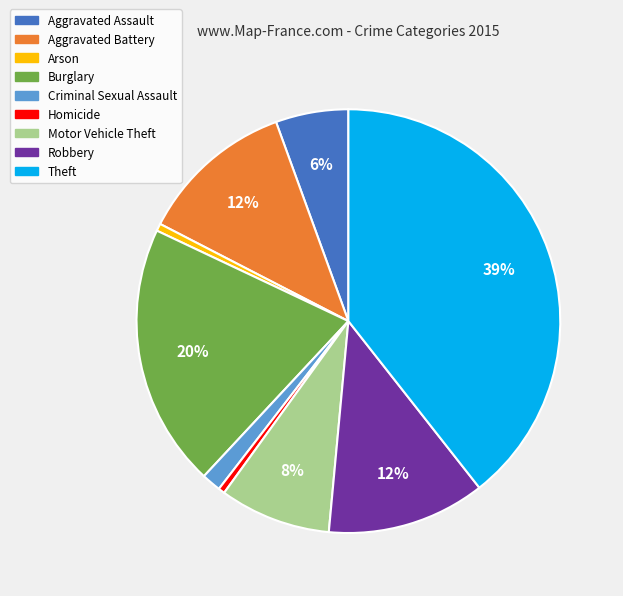

To the nearest percent, what is the average slice percentage?

11%